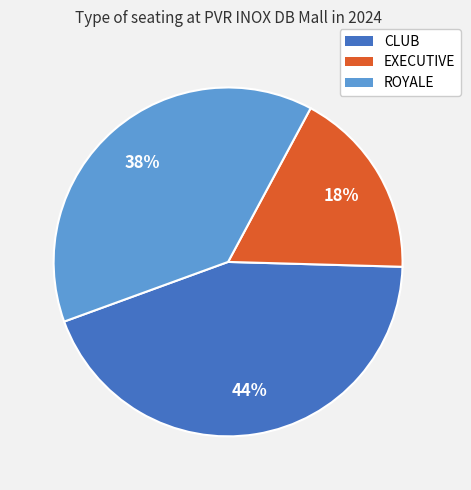

Is there any slice that represents more than half of the pie?

No